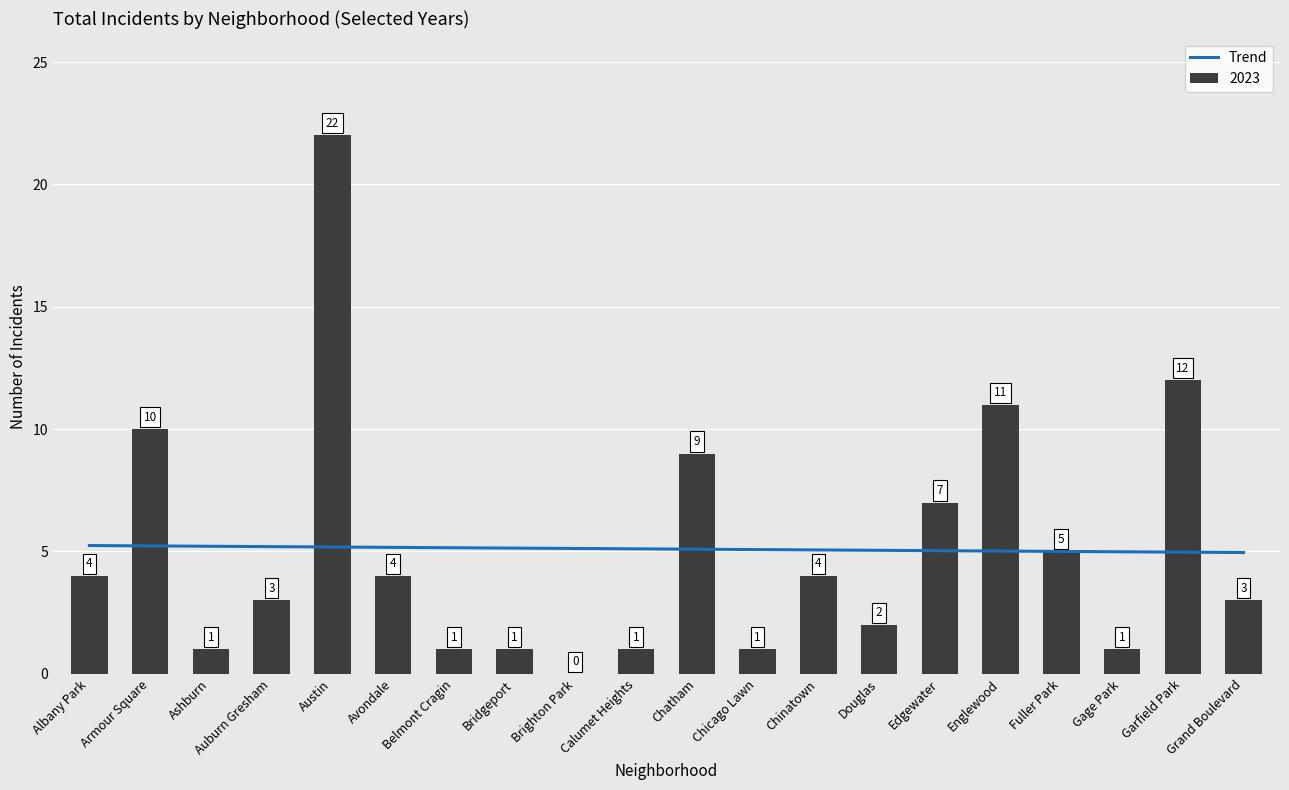

Read the value at Ashburn.

5.2